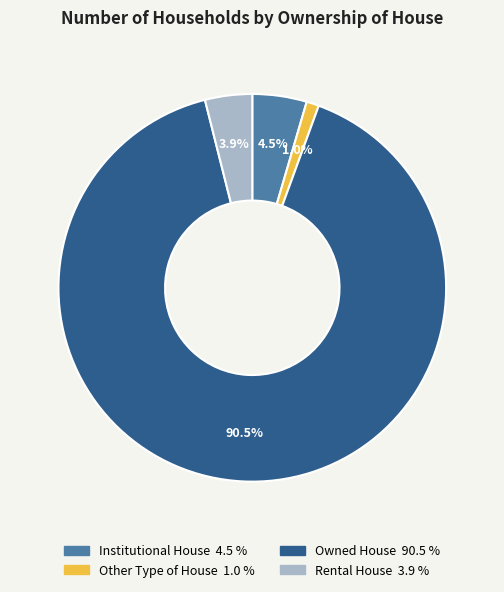

True or false: Other Type of House accounts for 10% of the total.

False